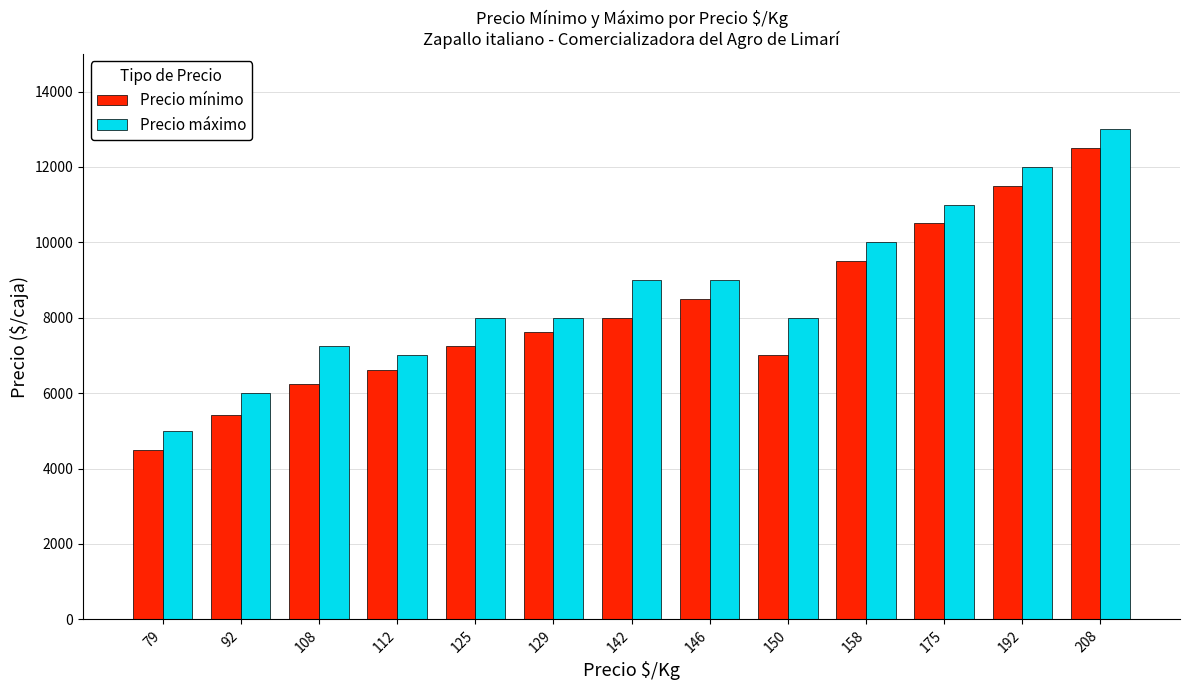

What are all the series names shown in the legend?

Precio mínimo, Precio máximo